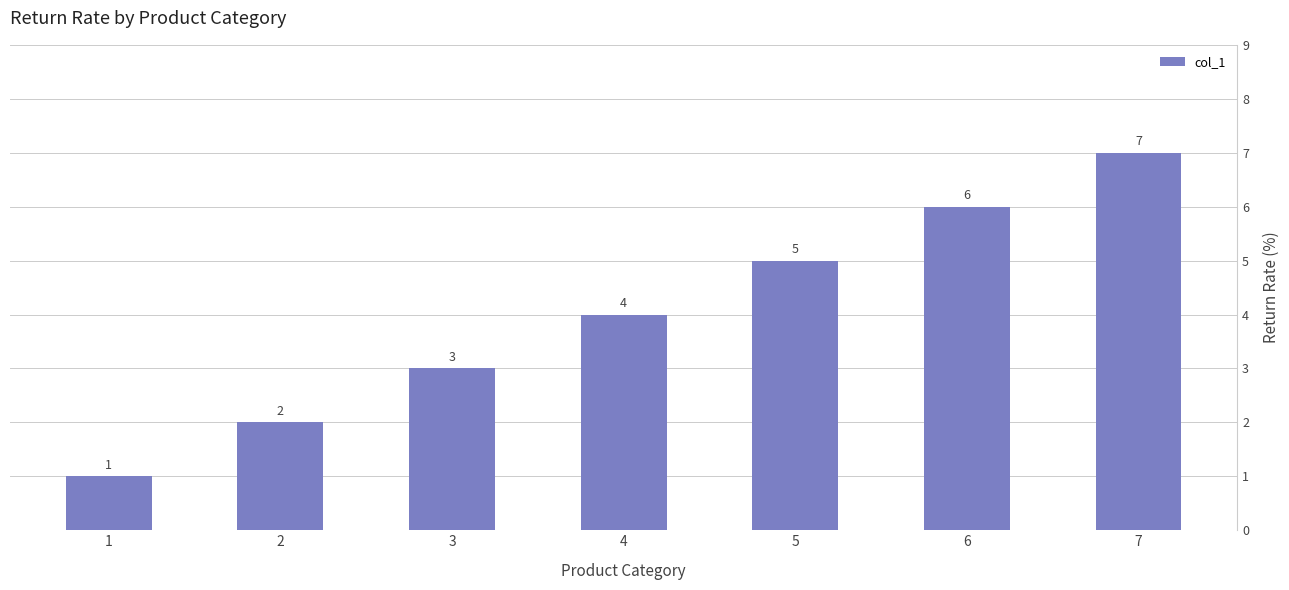

The chart shows a value of 6 at 4. True or false?

False